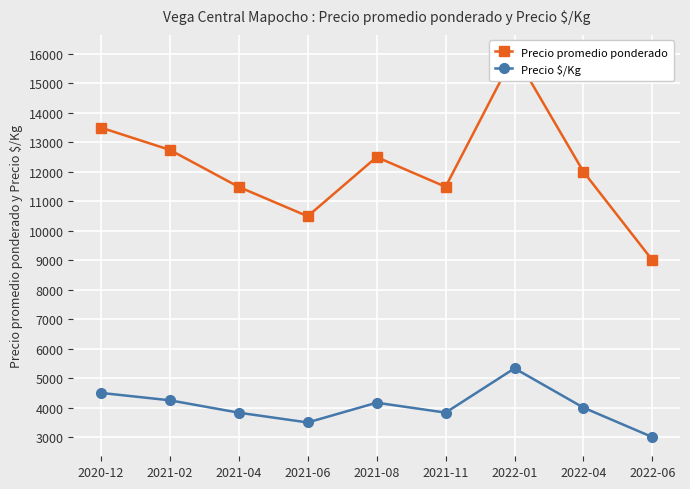

Does the chart display data point markers on the line(s)?

Yes